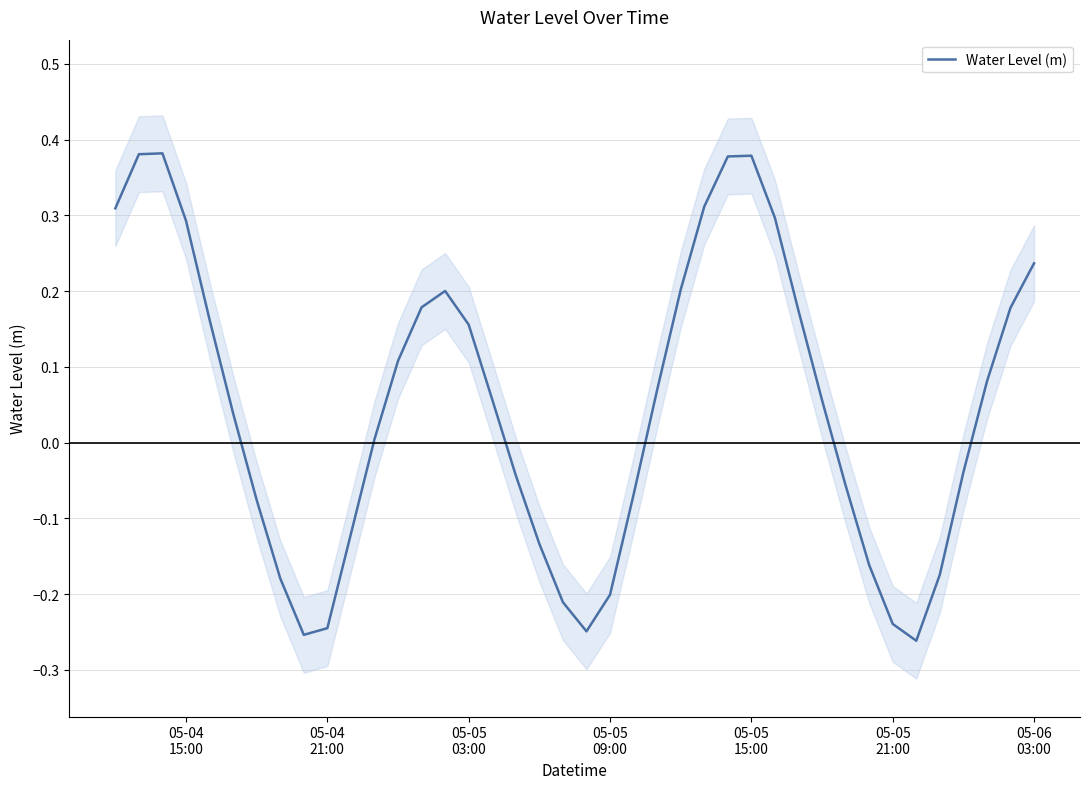

How many values exceed 0?

23